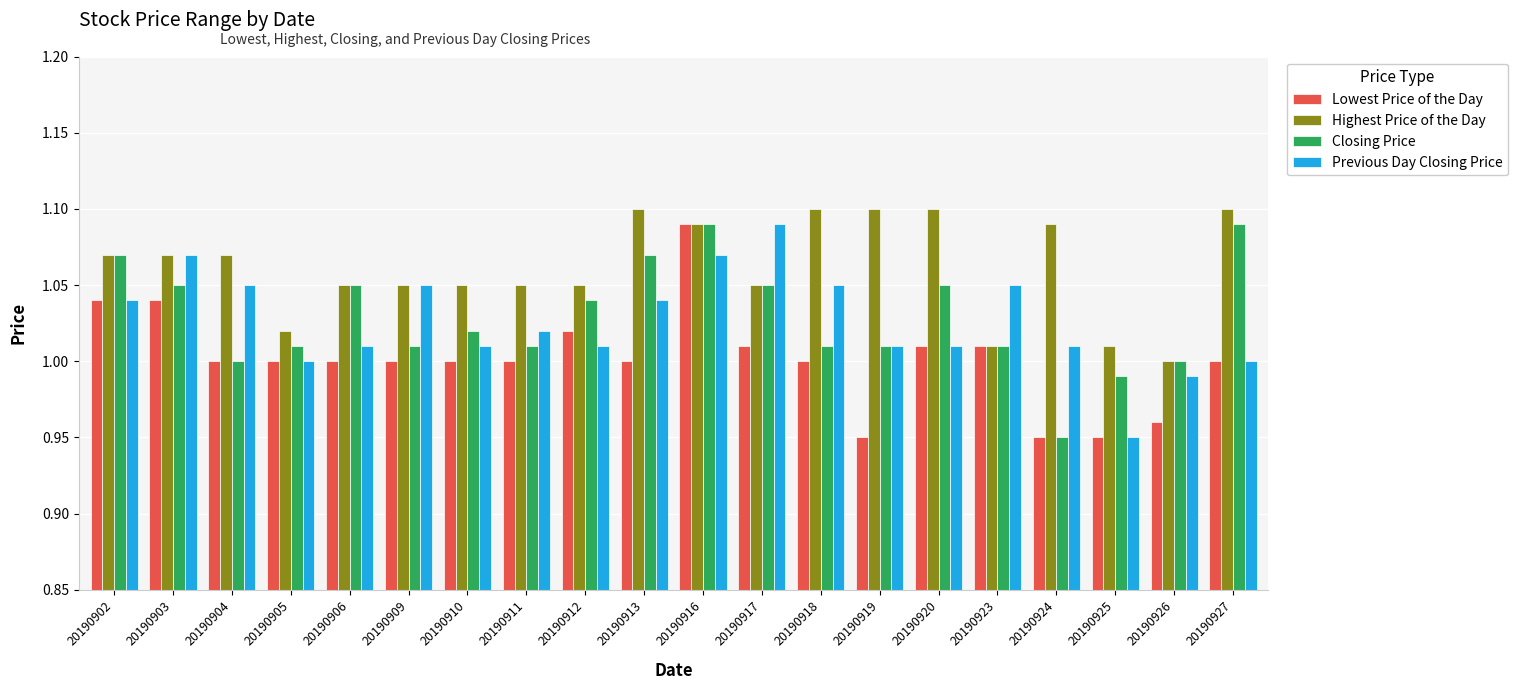

Which category has the lowest value in the Highest Price of the Day series?

20190926